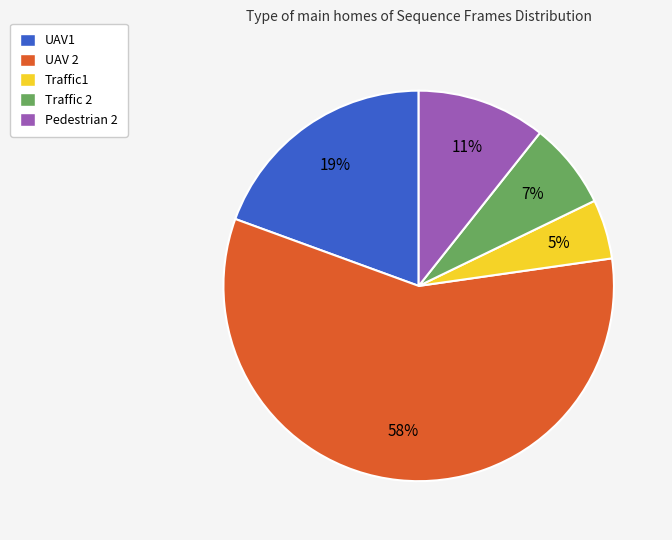

To the nearest percent, what is the average slice percentage?

20%